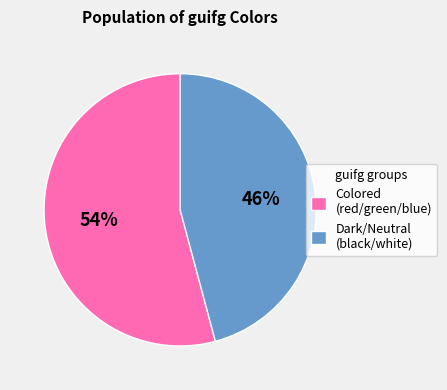

True or false: Dark/Neutral (black/white) accounts for 34% of the total.

False